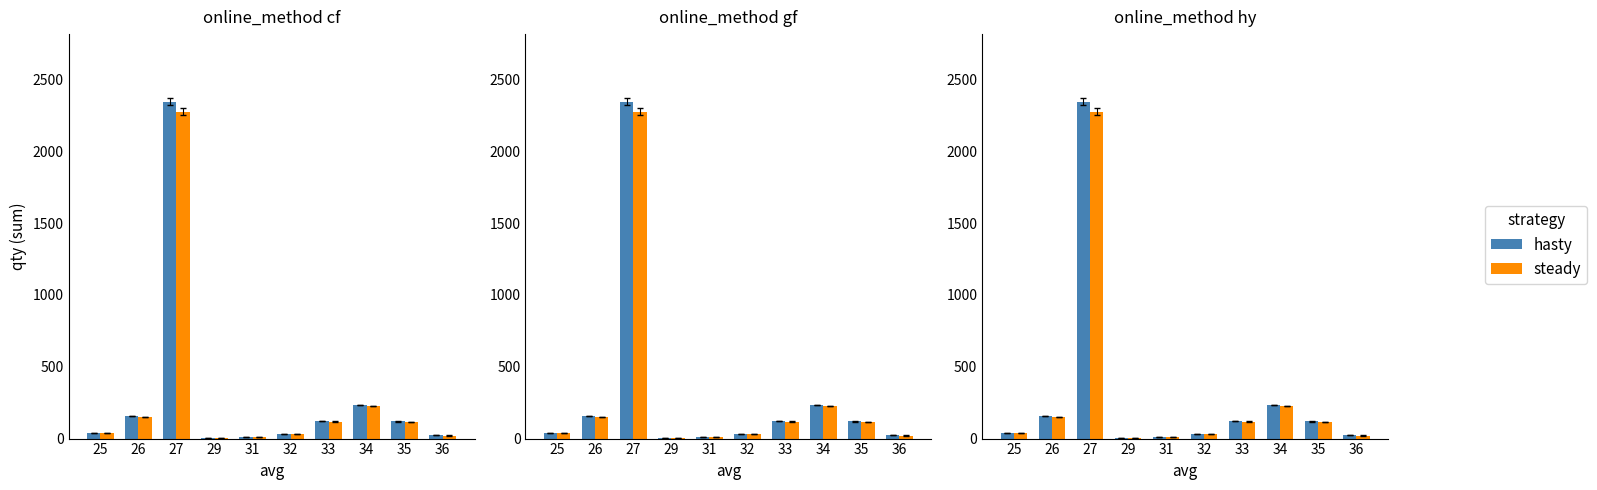

How many bars are there in each group?

2